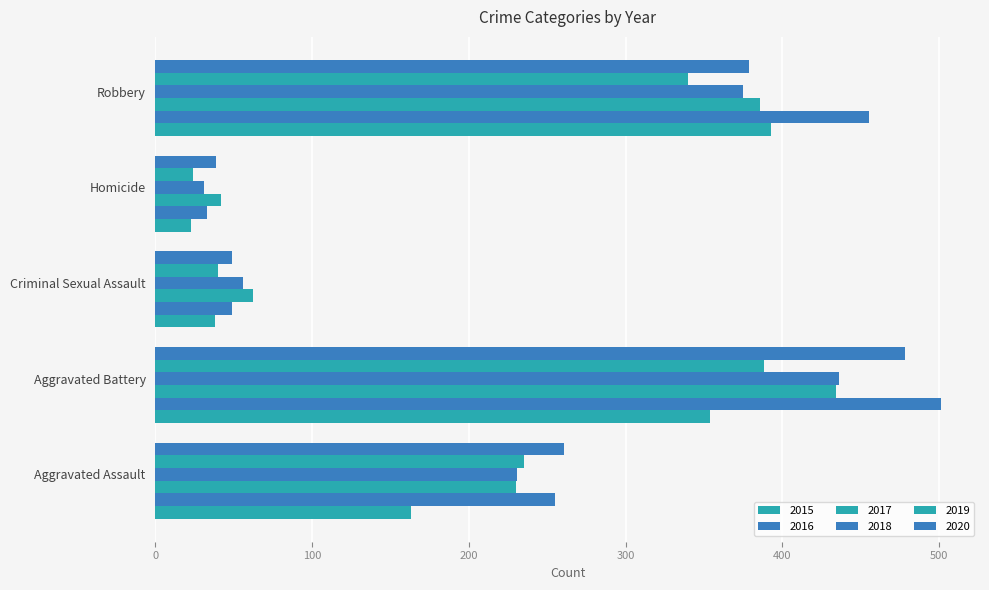

What is the spread (max minus min) of values at Homicide?

19